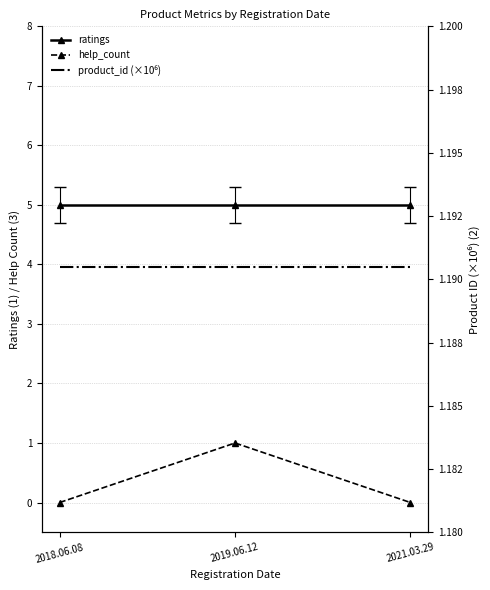

Rank the categories by help_count value from highest to lowest.

2019.06.12, 2018.06.08, 2021.03.29